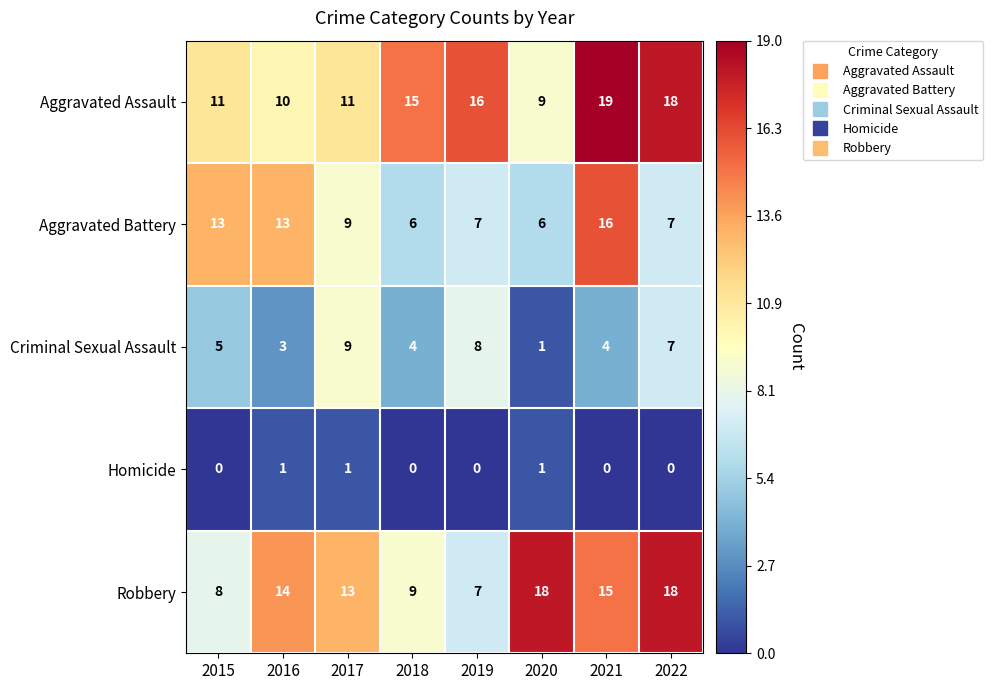

List the series in order of their peak value, highest first.

Aggravated Assault, Robbery, Aggravated Battery, Criminal Sexual Assault, Homicide